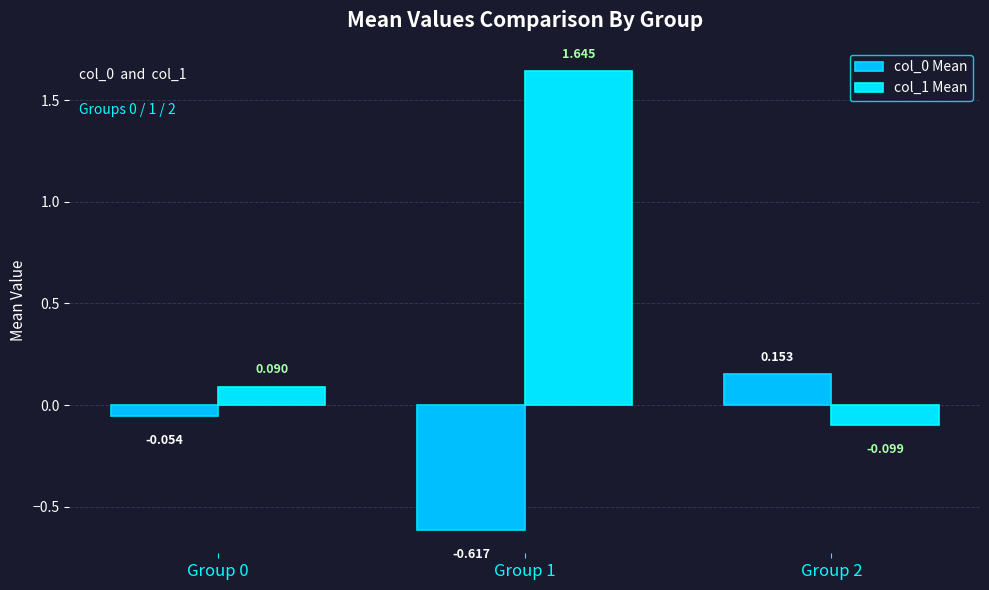

How many series are shown in this chart?

2